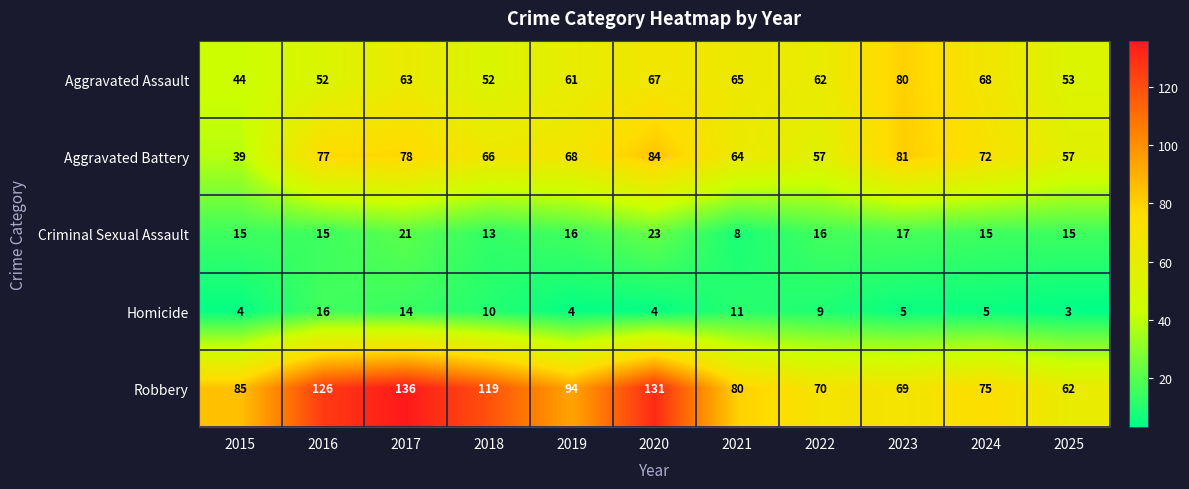

List the series in order of their peak value, lowest first.

Homicide, Criminal Sexual Assault, Aggravated Assault, Aggravated Battery, Robbery